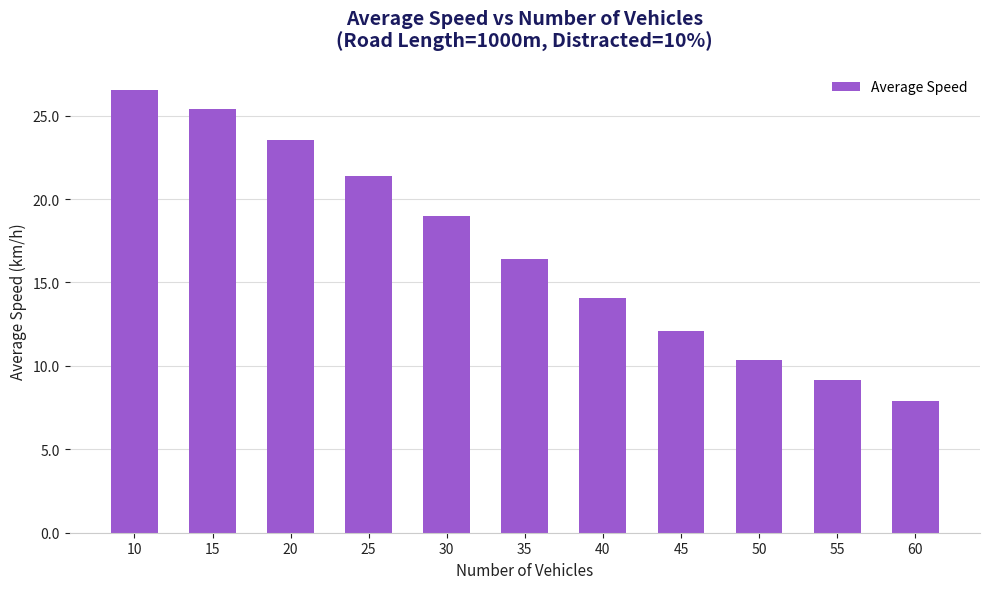

How many categories are shown in the chart?

11